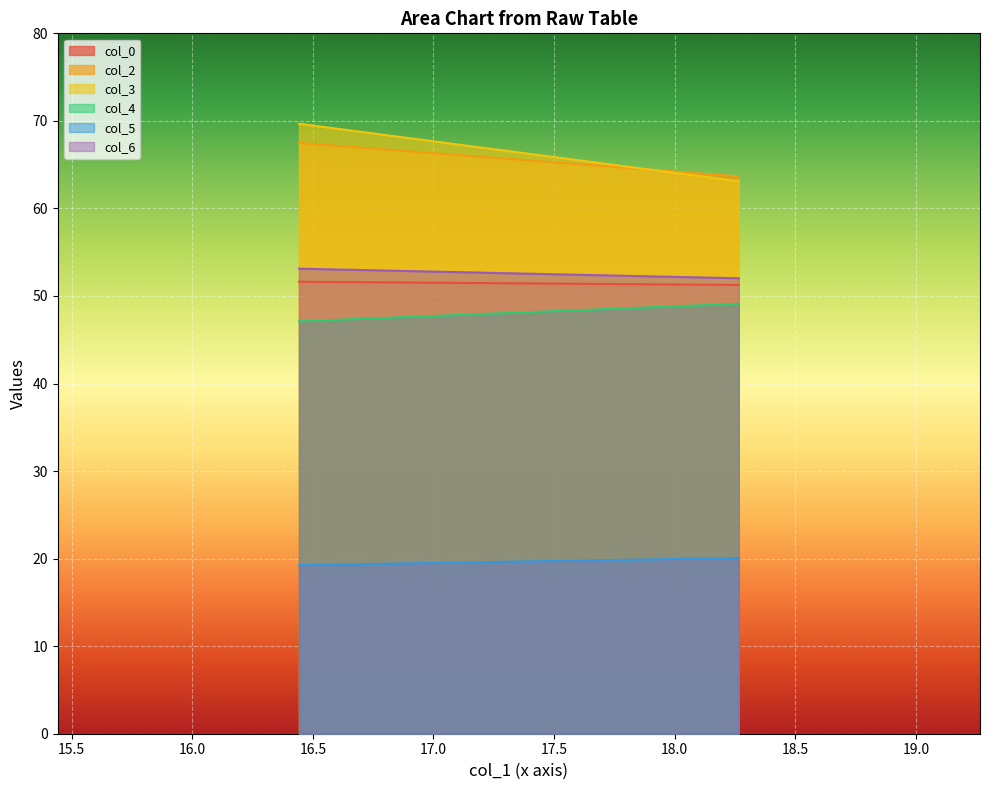

Which category has the highest value in the col_5 series?

18.265625